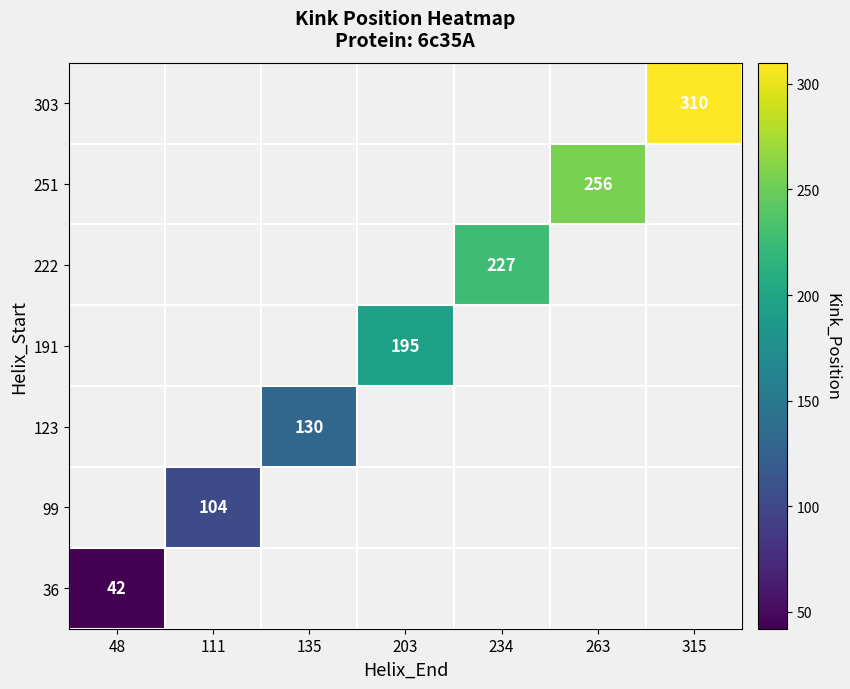

What is the smallest value displayed?

42.0